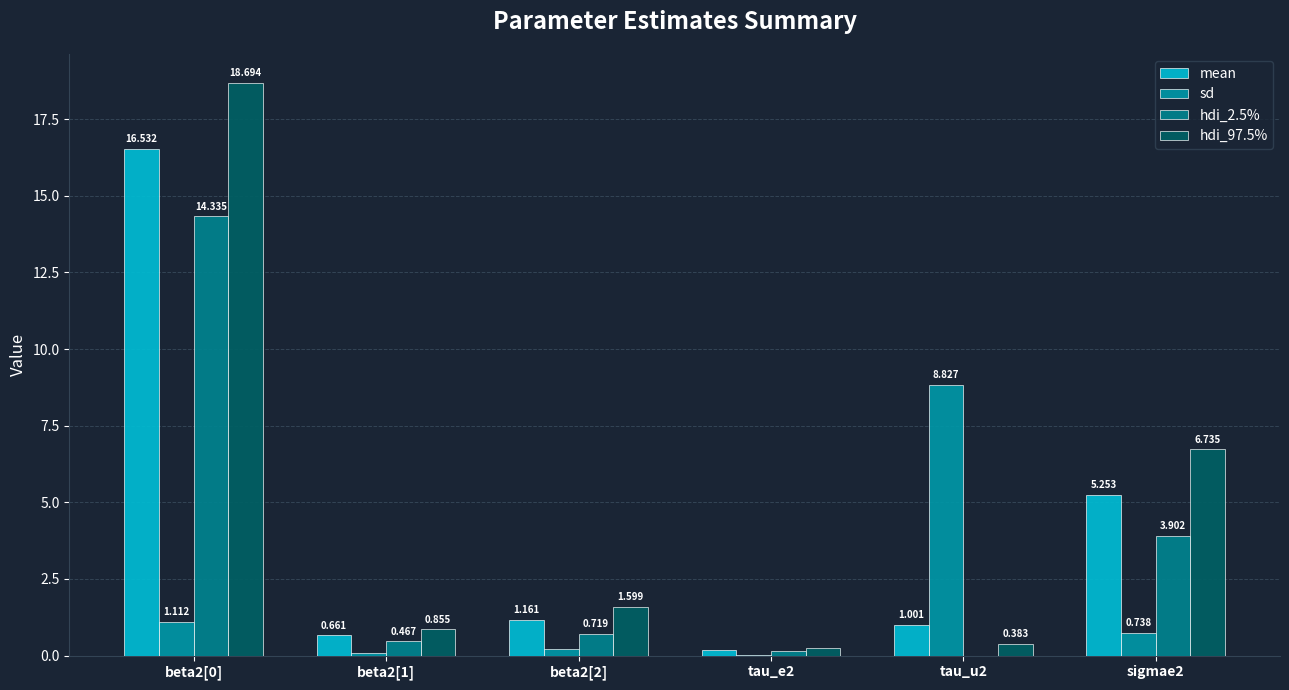

Read the hdi_97.5% value at beta2[2].

1.6